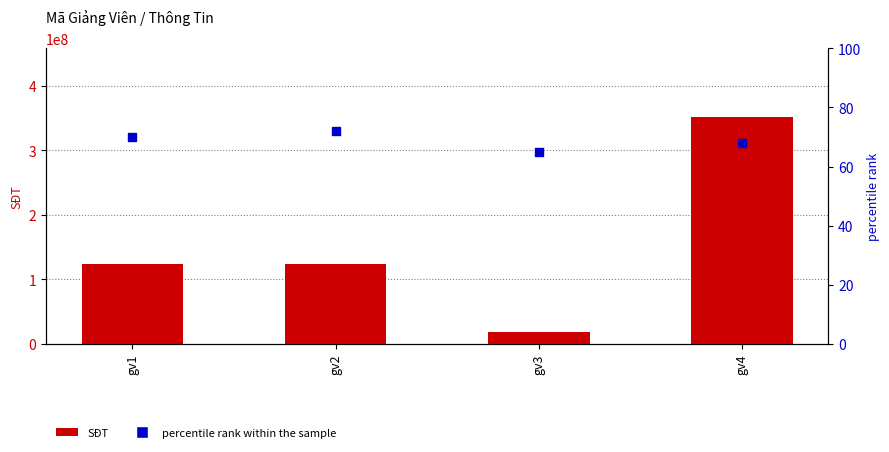

What are all the series names shown in the legend?

SĐT, percentile rank within the sample